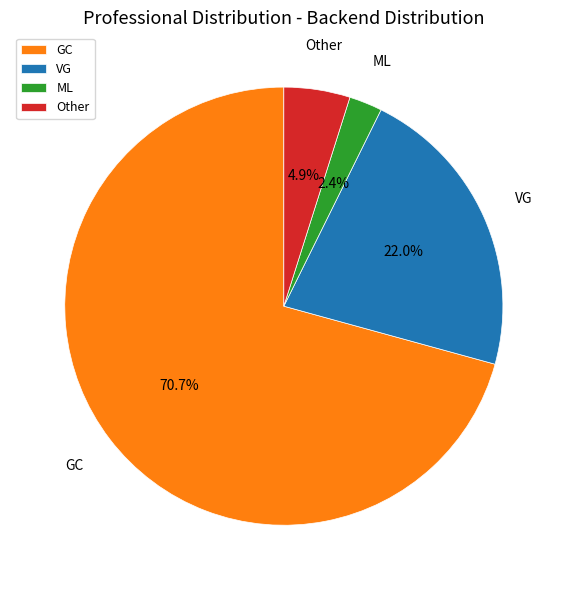

What is the smallest slice in the pie chart?

ML